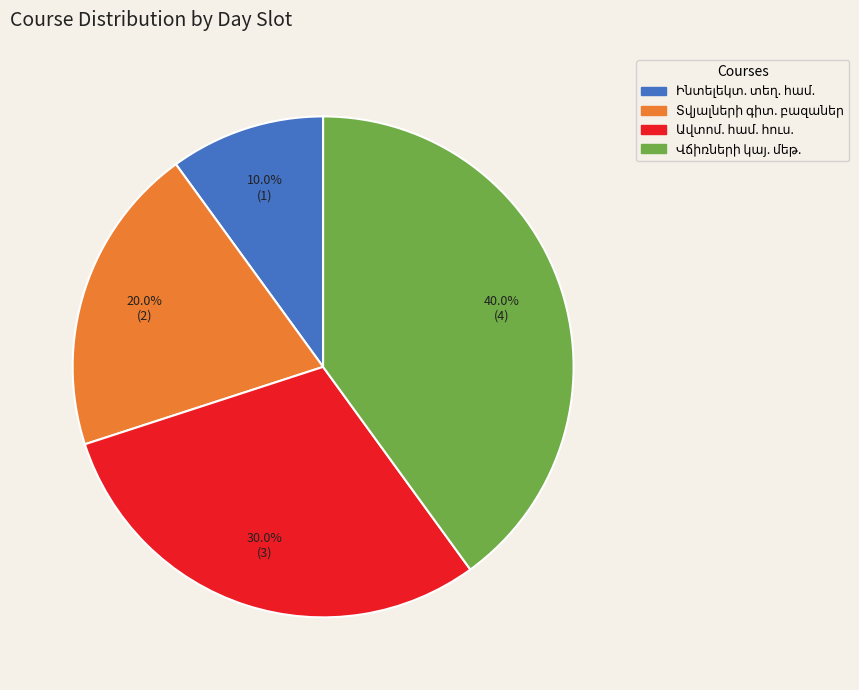

Is there any slice that represents more than half of the pie?

No